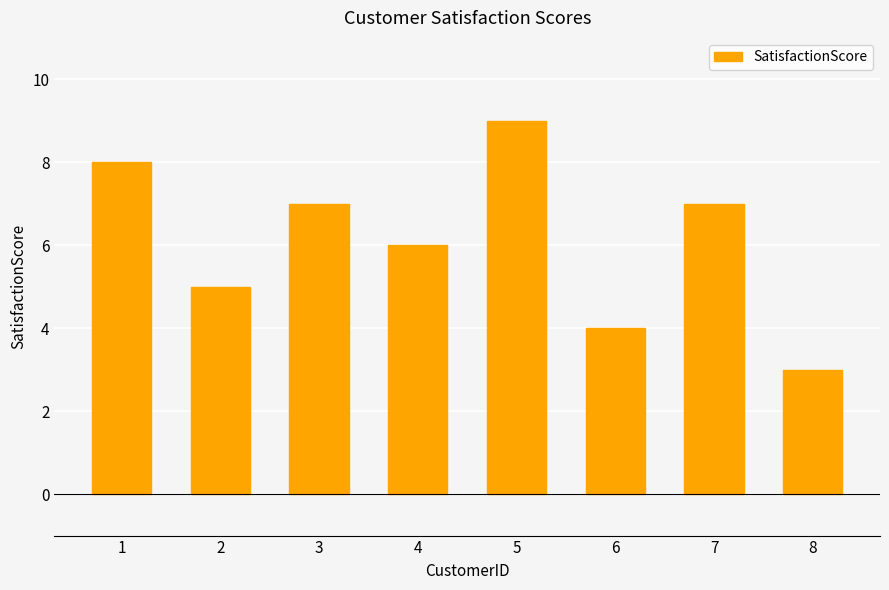

Is it true that the value at 8 is 1?

False